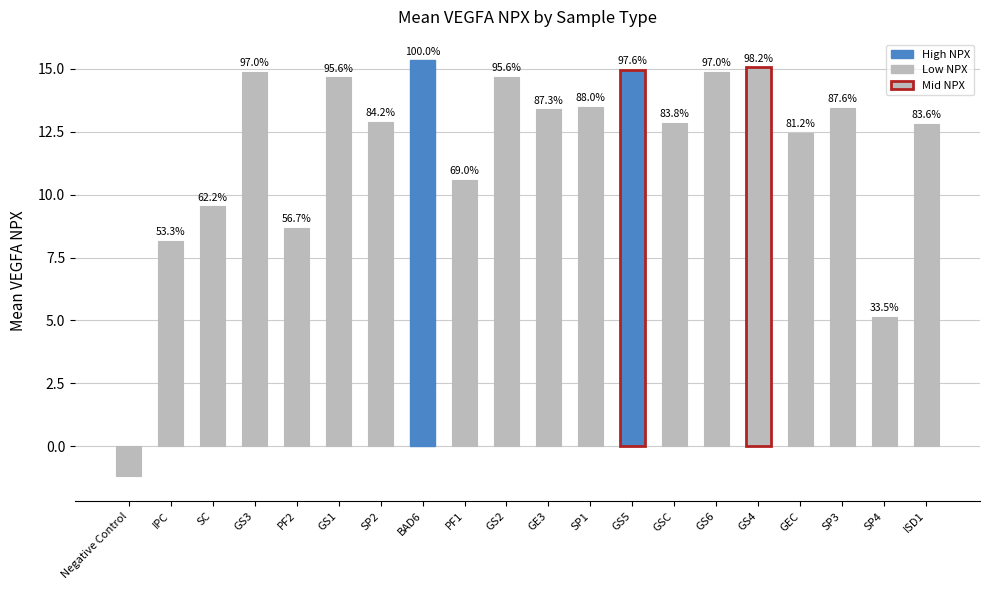

Where is the data nearest to the value 7?

IPC